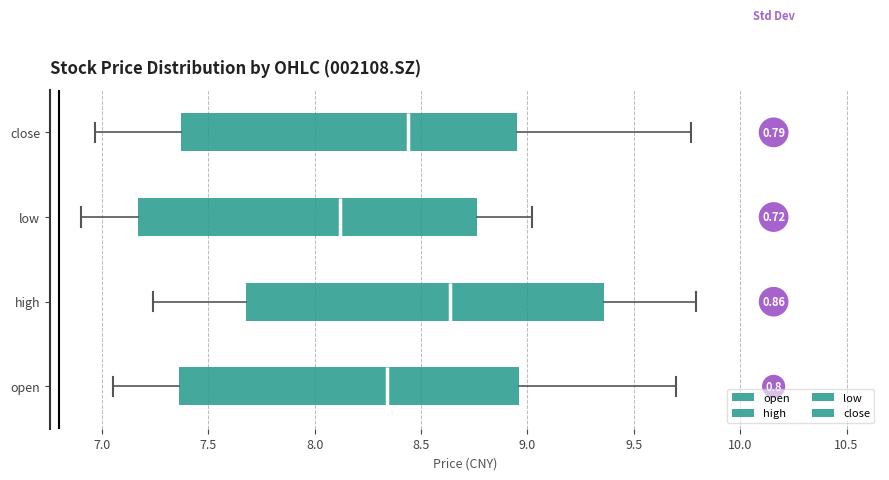

Reading bottom to top, read every box against the x-axis: the position of its median line, the range the box covers, and the ends of its whiskers. The values are not printed on the chart, so give them approximately, as read against the axis.

open: median 8.35, box 7.35 to 8.95, whiskers 7.05 to 9.70
high: median 8.65, box 7.70 to 9.35, whiskers 7.25 to 9.80
low: median 8.10, box 7.15 to 8.75, whiskers 6.90 to 9.00
close: median 8.45, box 7.35 to 8.95, whiskers 6.95 to 9.75